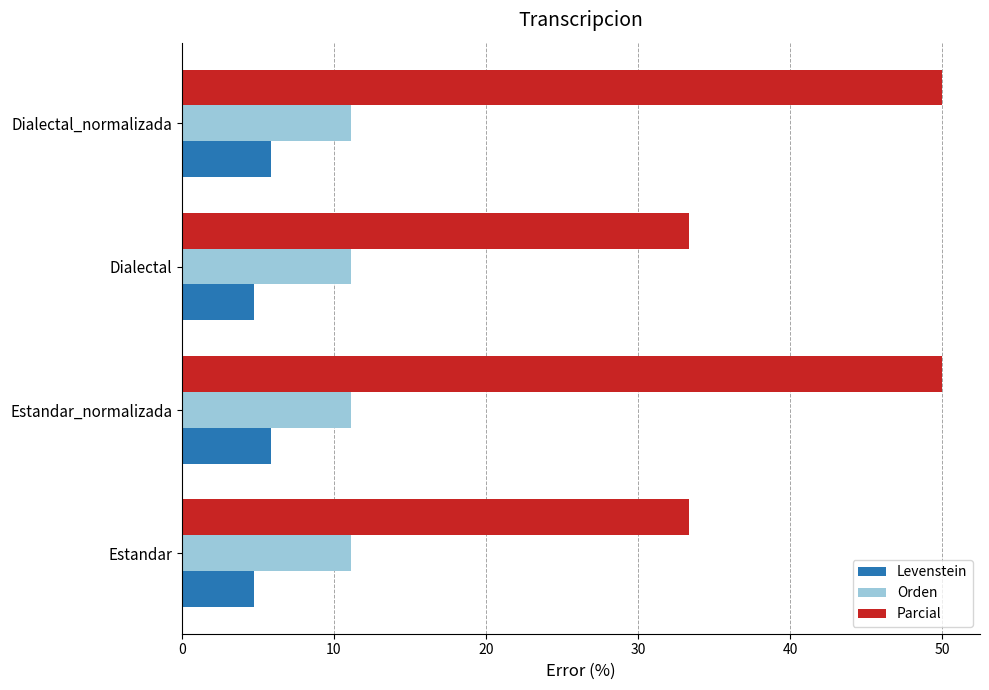

Between Dialectal and Dialectal_normalizada, which series saw the biggest shift?

Parcial